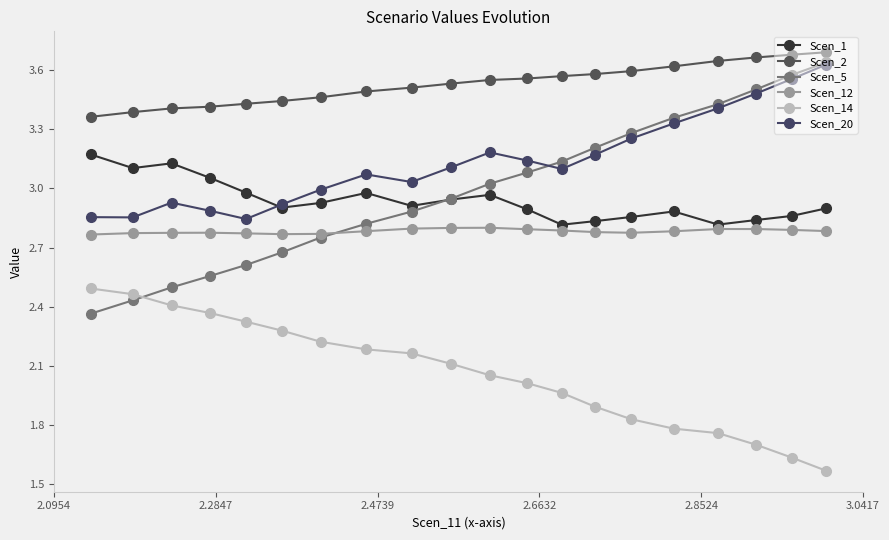

Is the value of Scen_12 at 2.6632 greater than the value of Scen_2 at 2.2847?

No